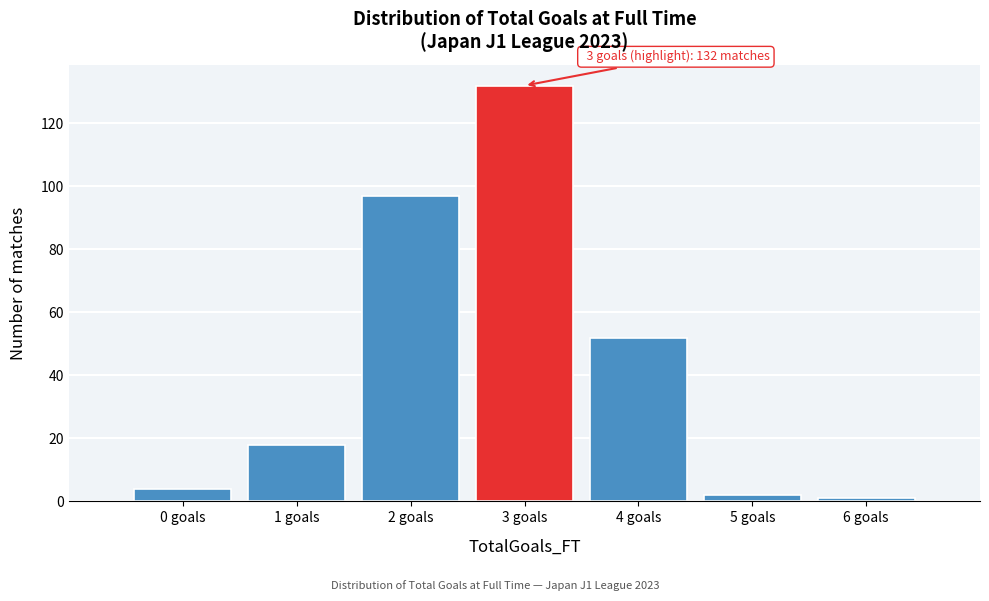

Reading right to left, extract all data points from this chart.

6 goals=1	5 goals=2	4 goals=52	3 goals=132	2 goals=97	1 goals=18	0 goals=4